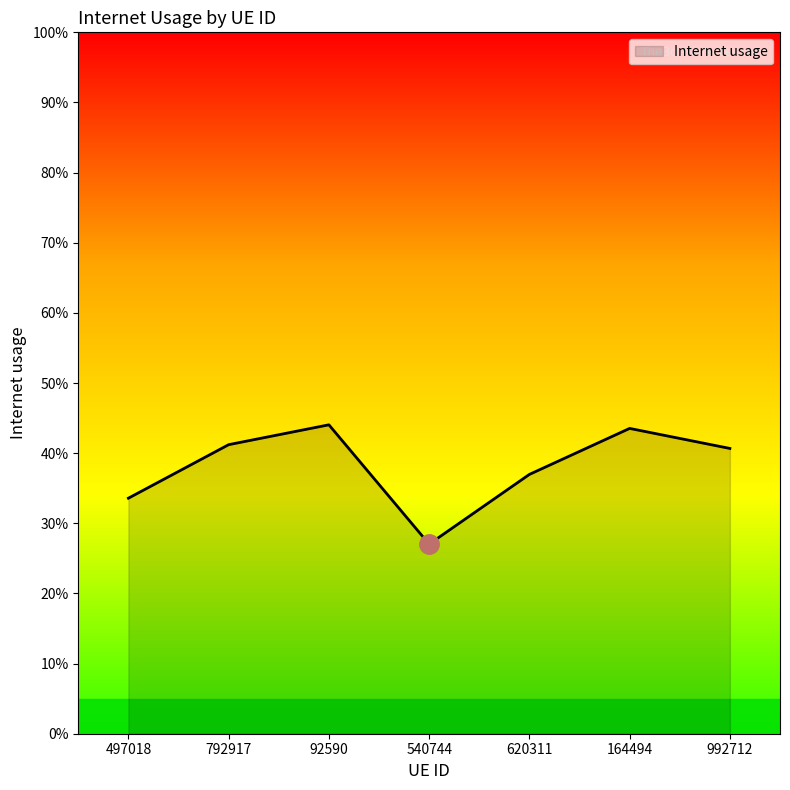

What is the label of the 5th point from the left?

620311